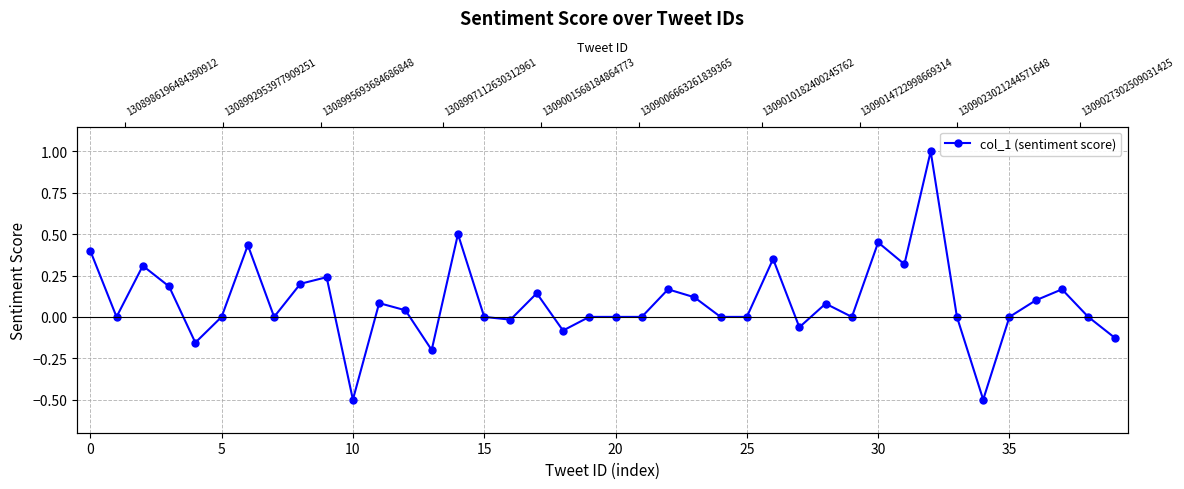

What is the minimum value shown in the chart?

-0.5